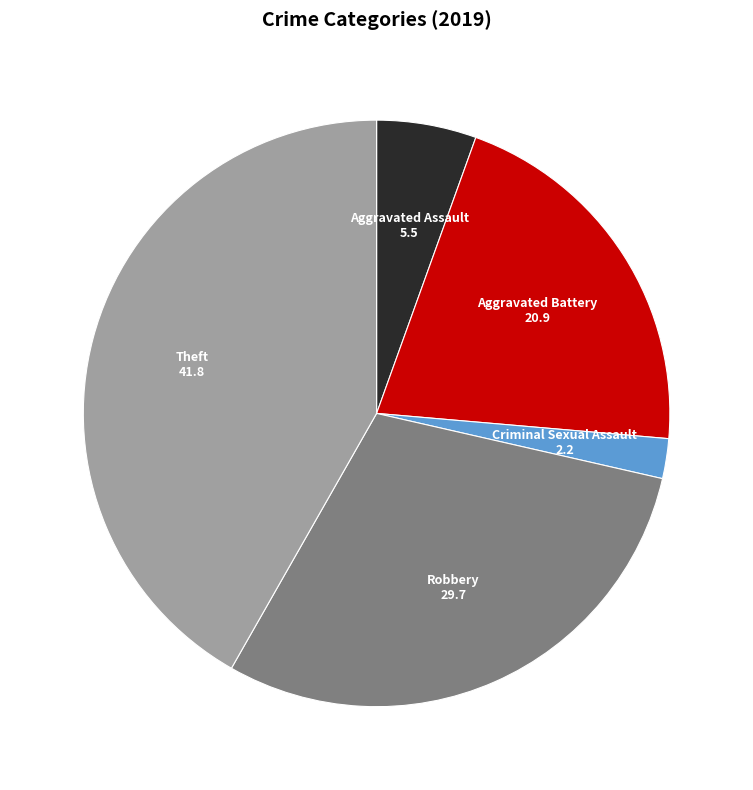

Which category has the biggest portion of the pie?

Theft